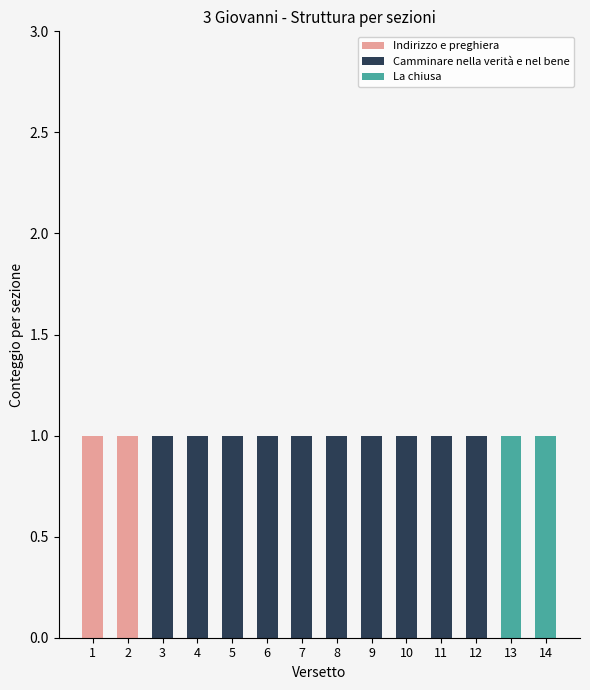

The Indirizzo e preghiera series shows -1 at 13. True or false?

False